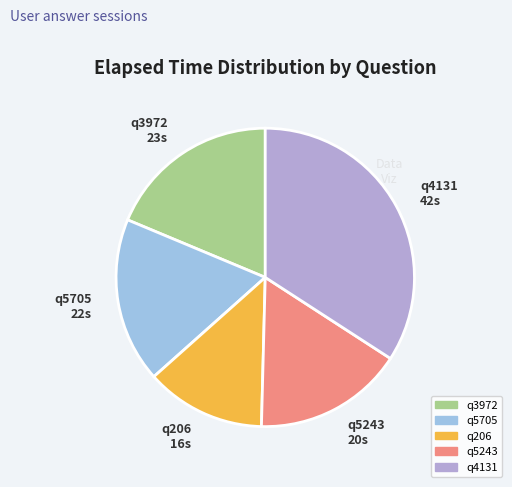

Count the number of slices in the pie.

5